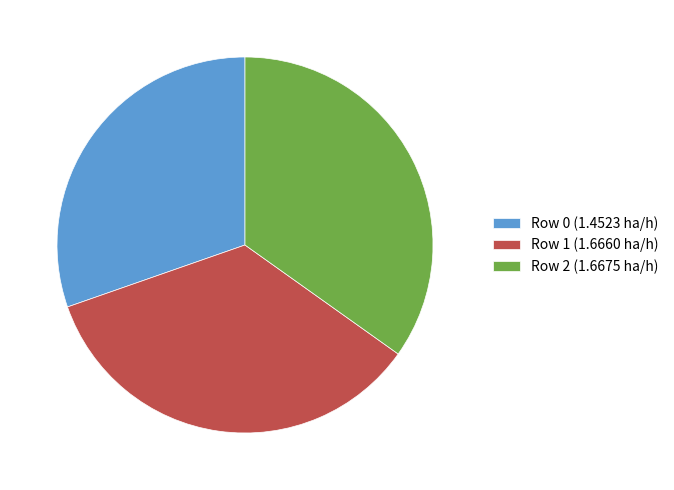

The Row 2 slice represents 35% of the pie. True or false?

True